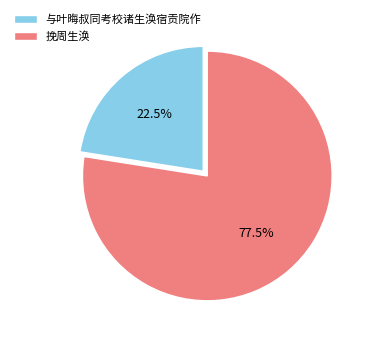

Rank the categories by value from highest to lowest.

挽周生涣, 与叶晦叔同考校诸生涣宿贡院作